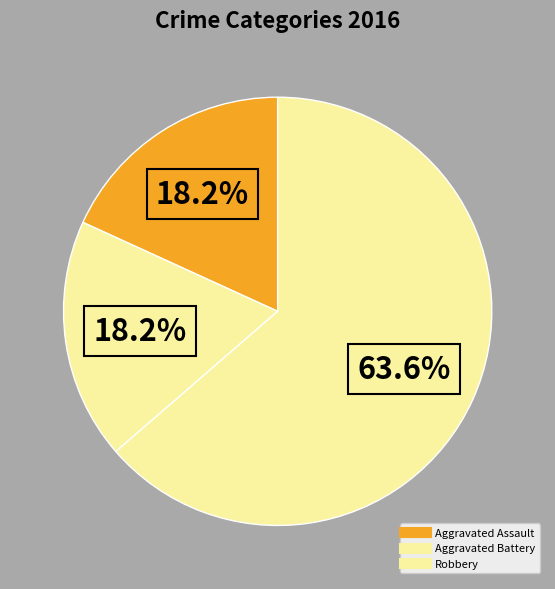

Which slice is the smallest?

Aggravated Assault